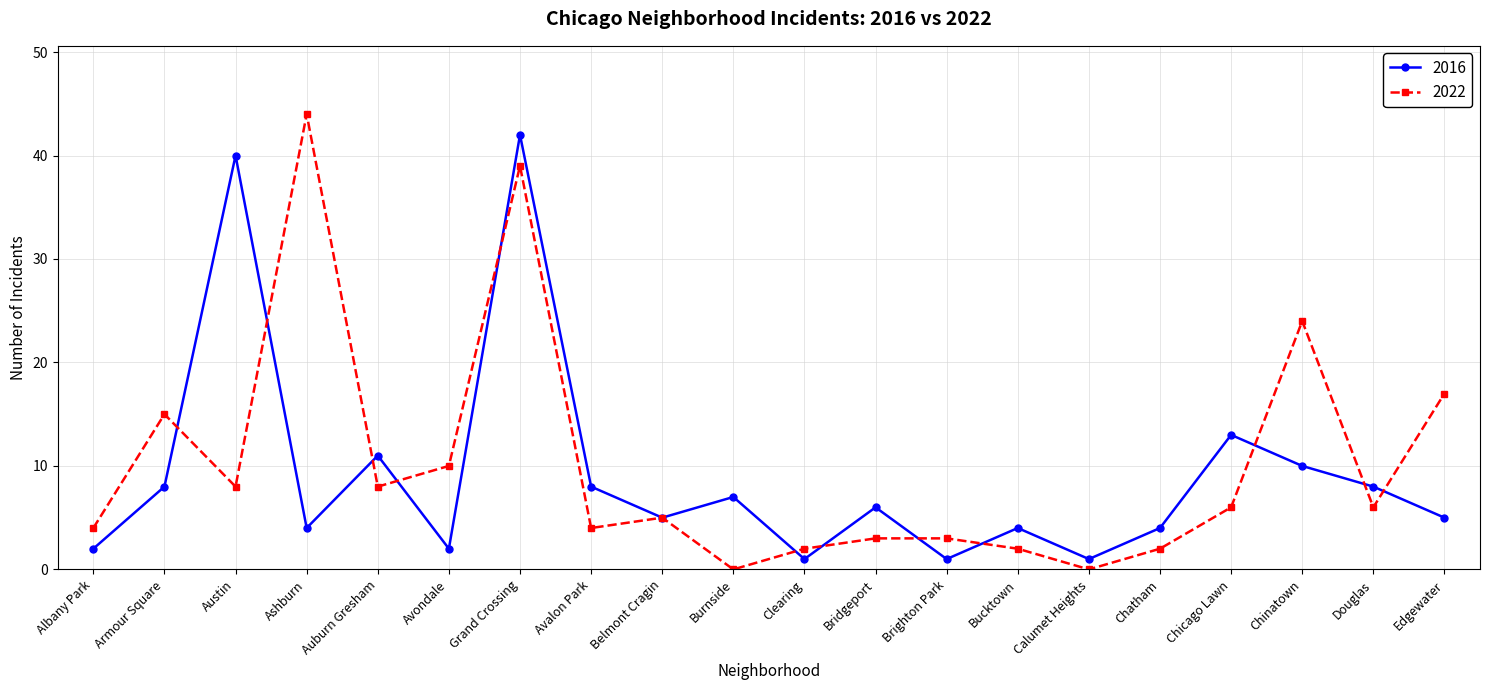

How many lines are shown in the chart?

2